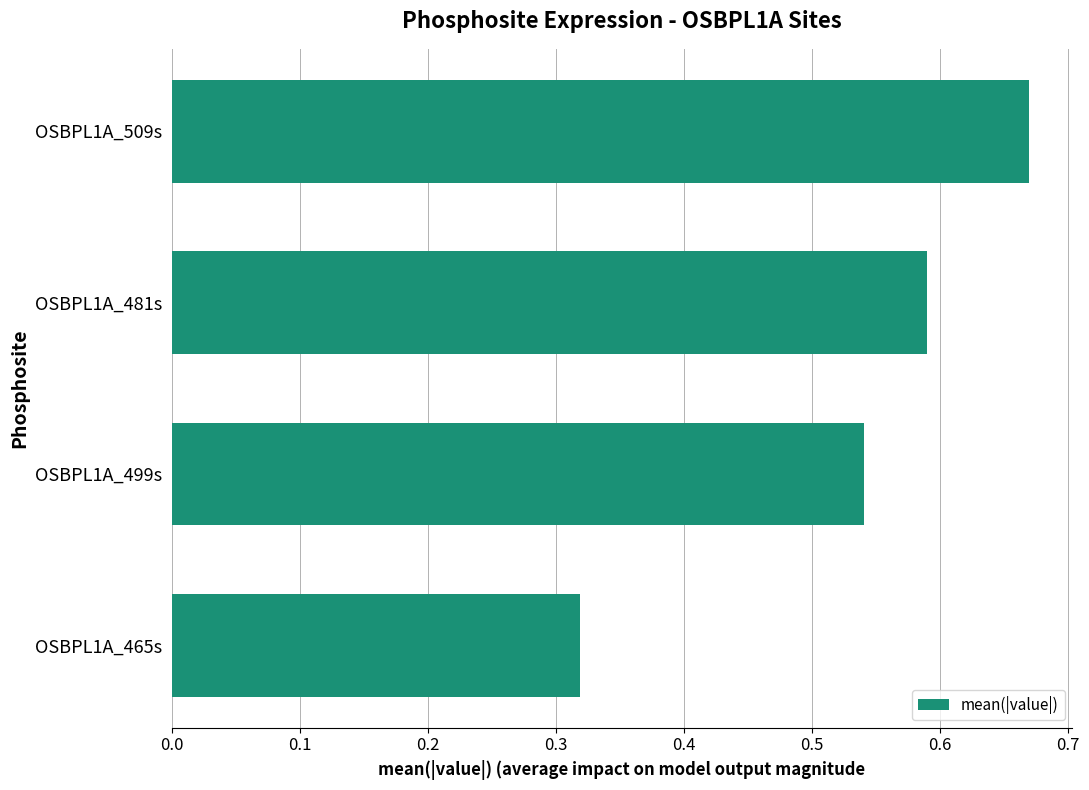

How many data points does each series have?

4